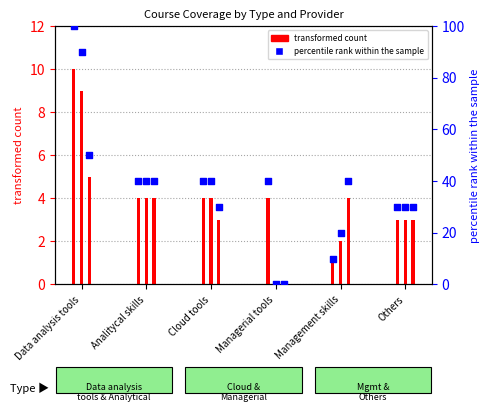

Approximately how many times larger is the value at Analitycal skills compared to Managerial tools?

1.0